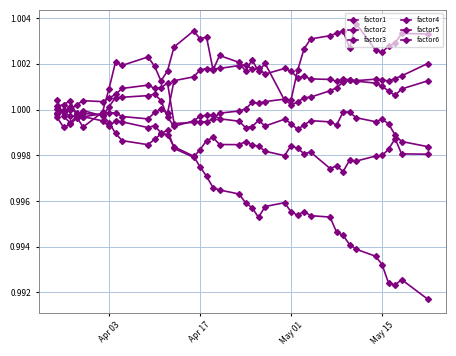

How many lines are shown in the chart?

6